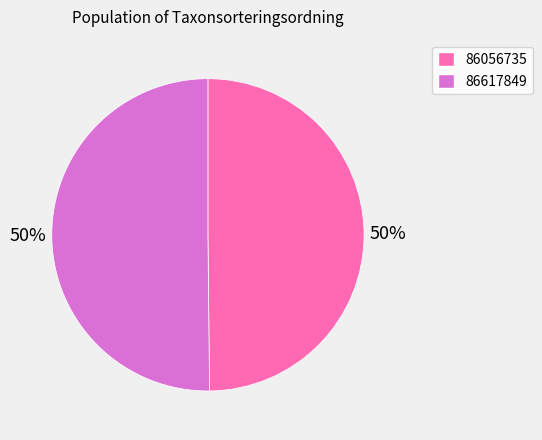

To the nearest percent, what is the average slice percentage?

50%